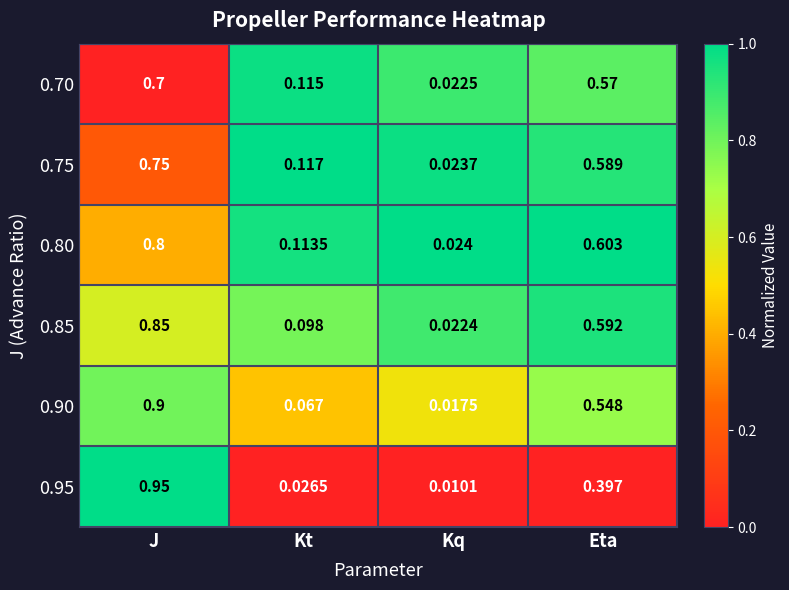

Which category has the highest value in the 0.80 series?

J